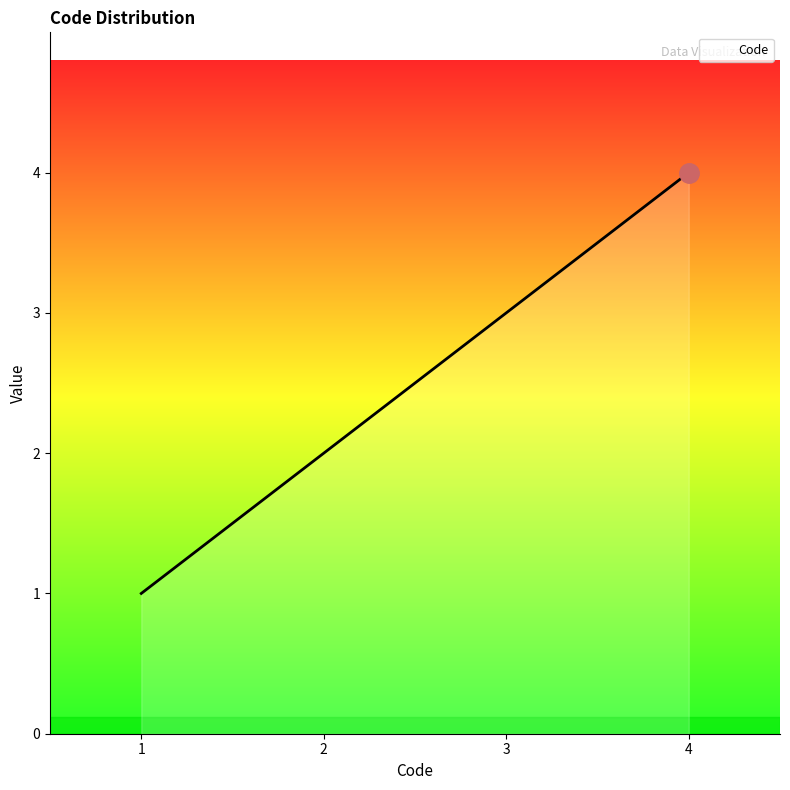

Which label corresponds to the smallest value in the chart?

1